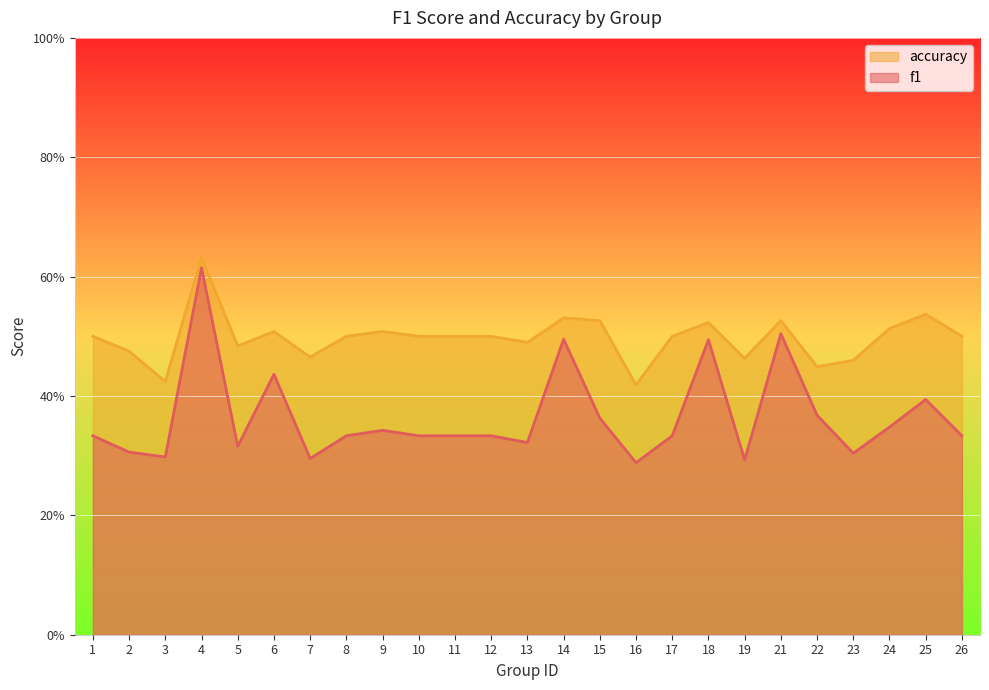

Between 10 and 23, which series saw the biggest shift?

accuracy